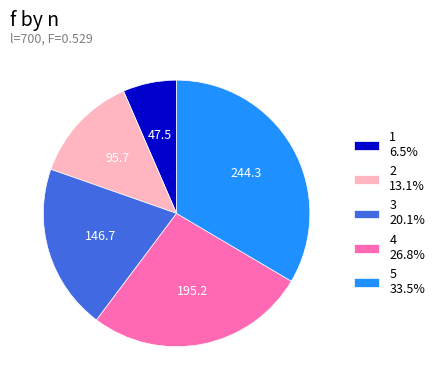

Is there a majority slice in this chart?

No